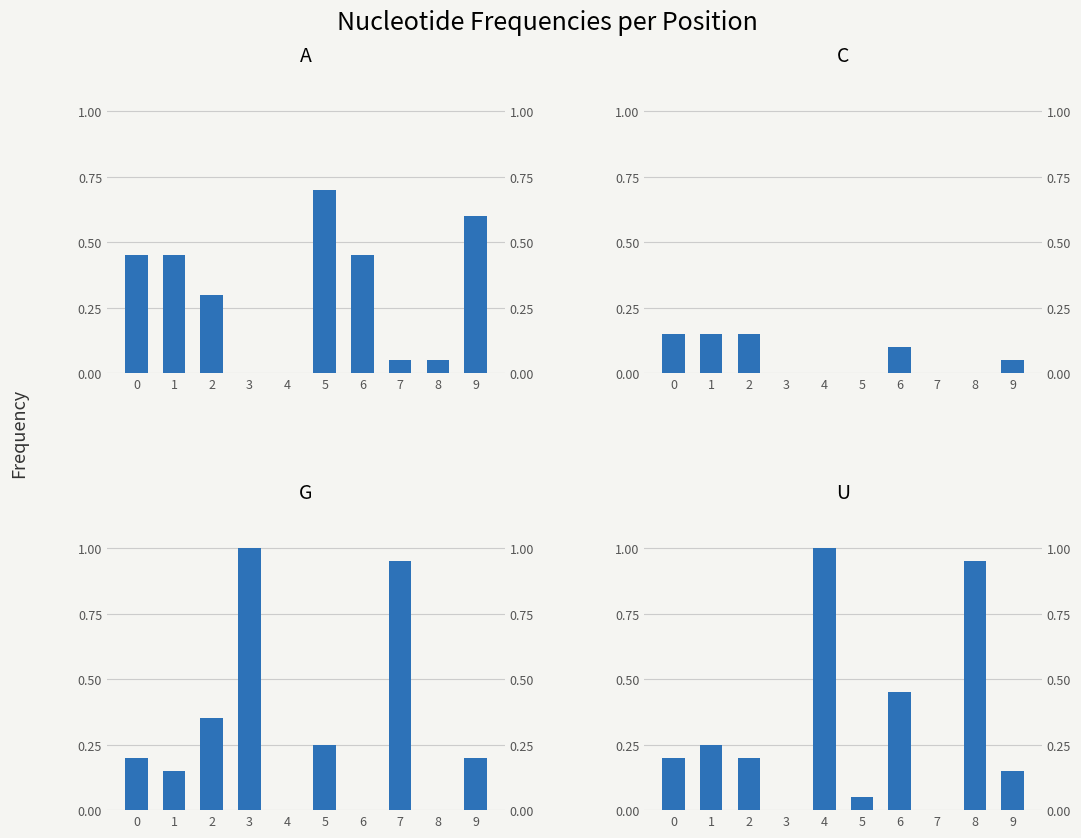

How many groups of bars are there?

10